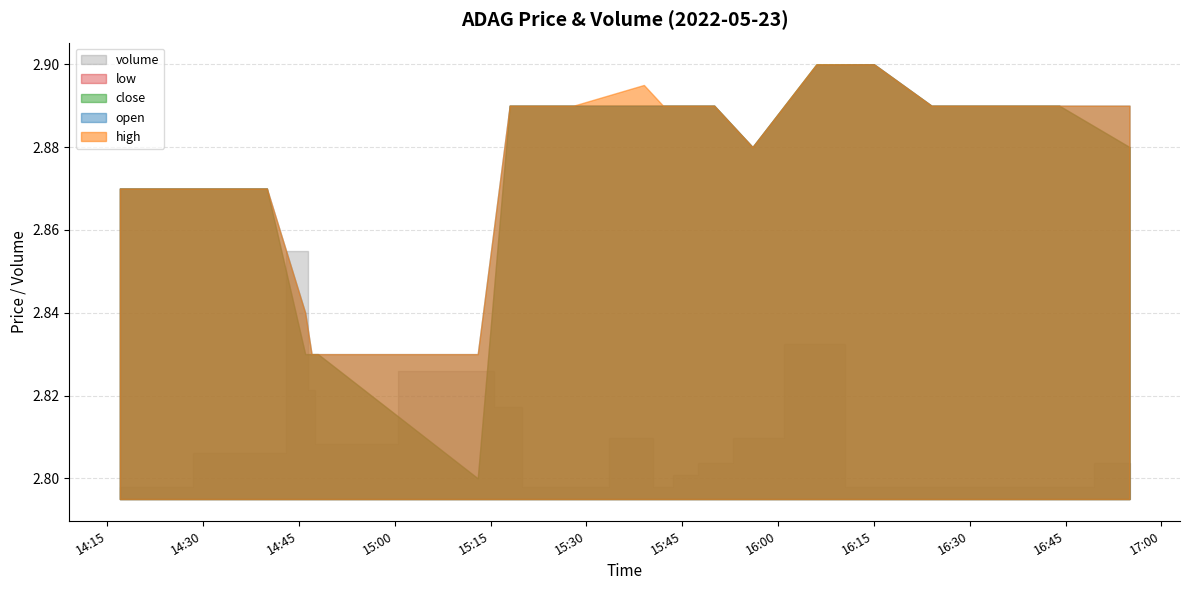

How many open values are between 2 and 3?

20